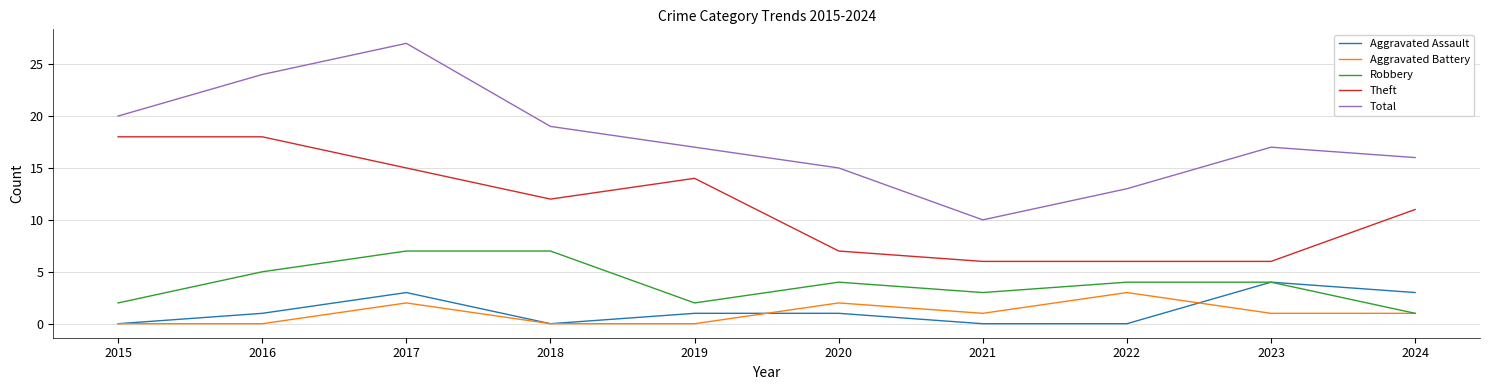

The value of Aggravated Battery at 2020 is 2. True or false?

True